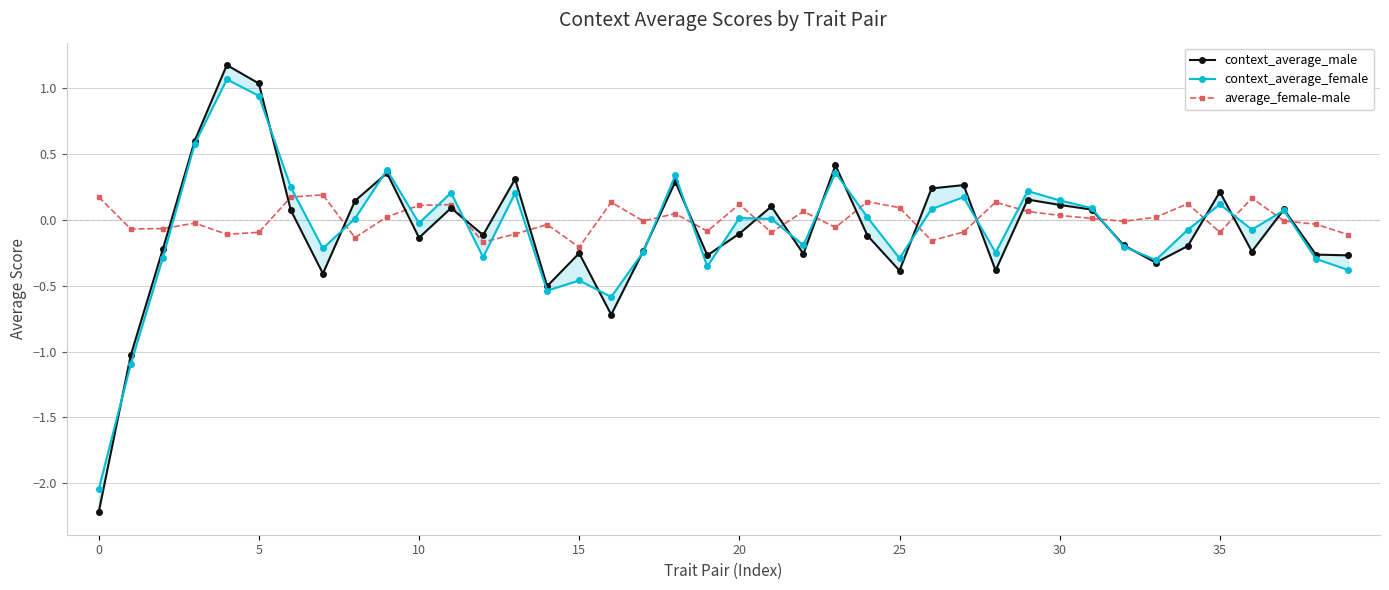

At which label is average_female-male closest to 0?

37